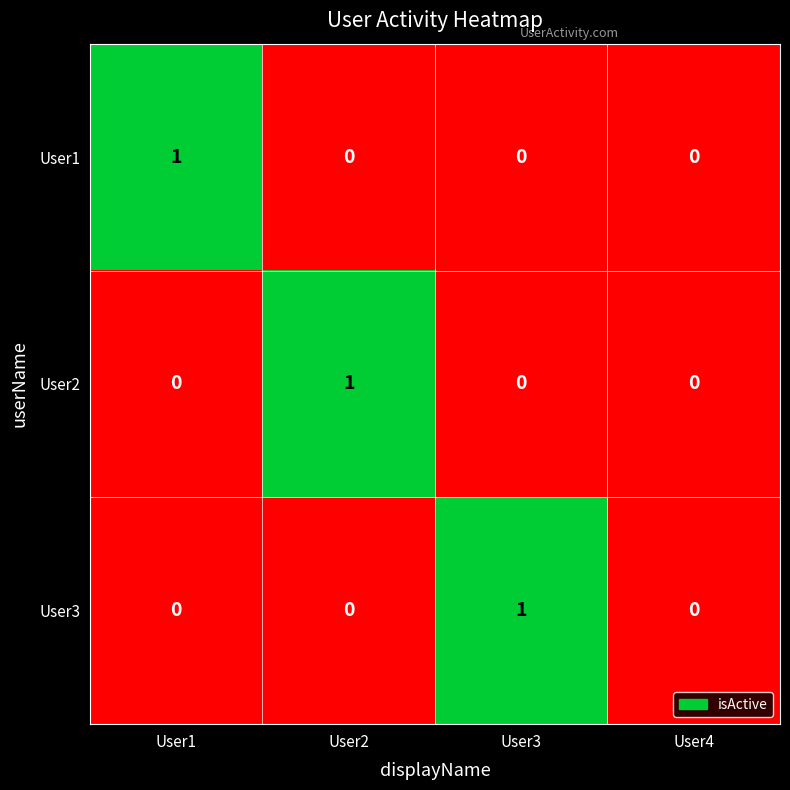

Is the value of User2 at User2 greater than the value of User1 at User3?

Yes